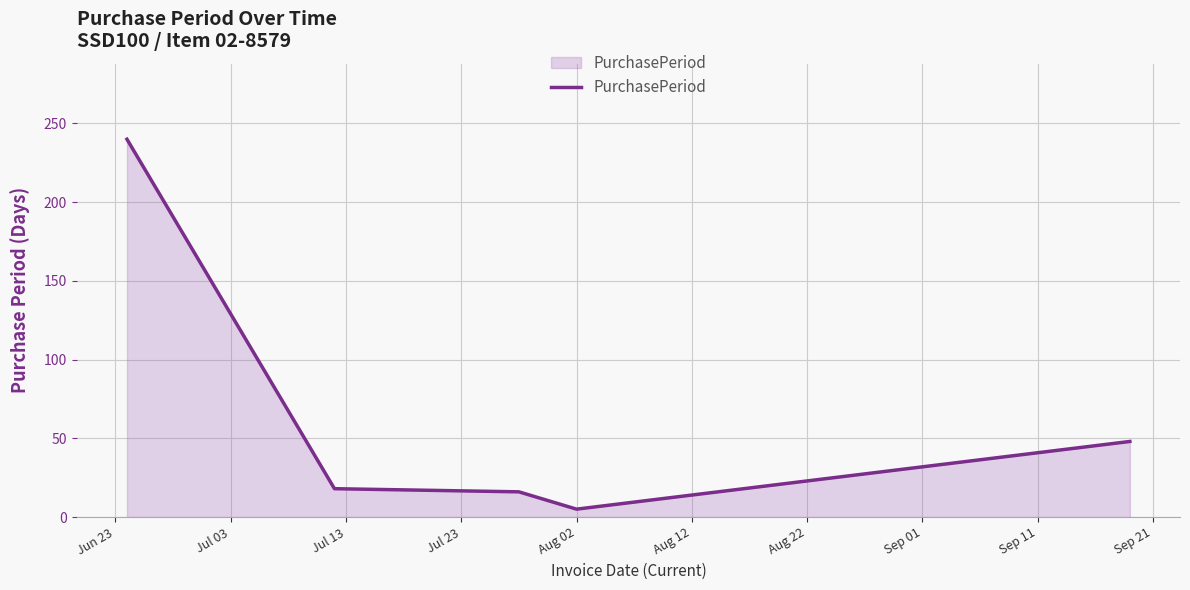

True or false: there are more than 2 points higher than both neighbors.

False